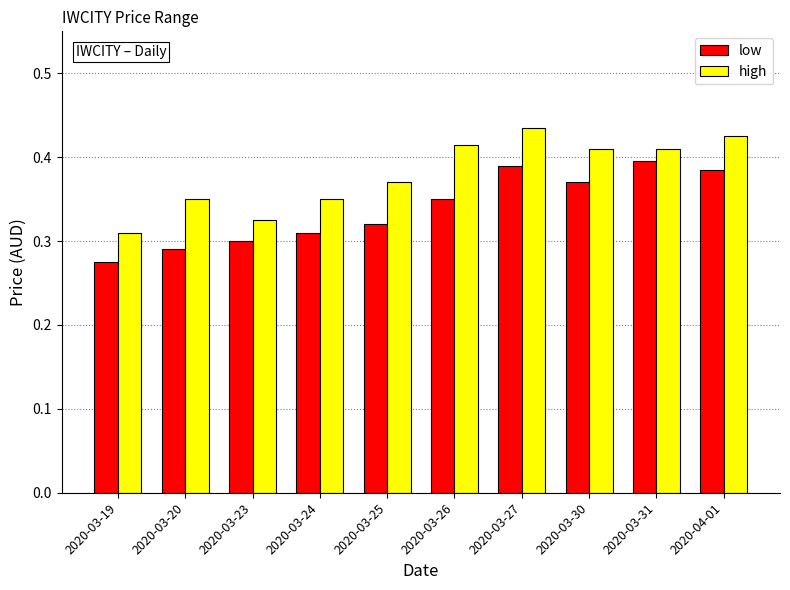

At which label does high reach its peak?

2020-03-27